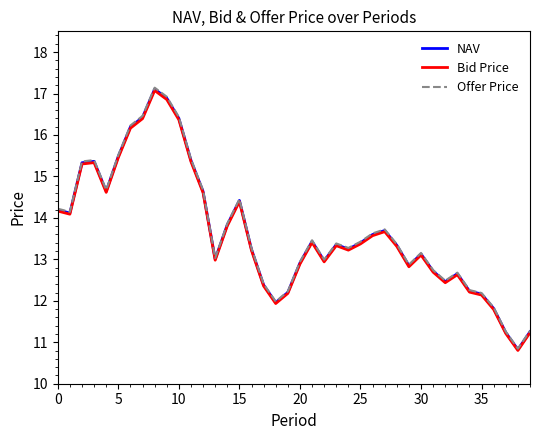

Which series has the largest range (max minus min)?

Offer Price